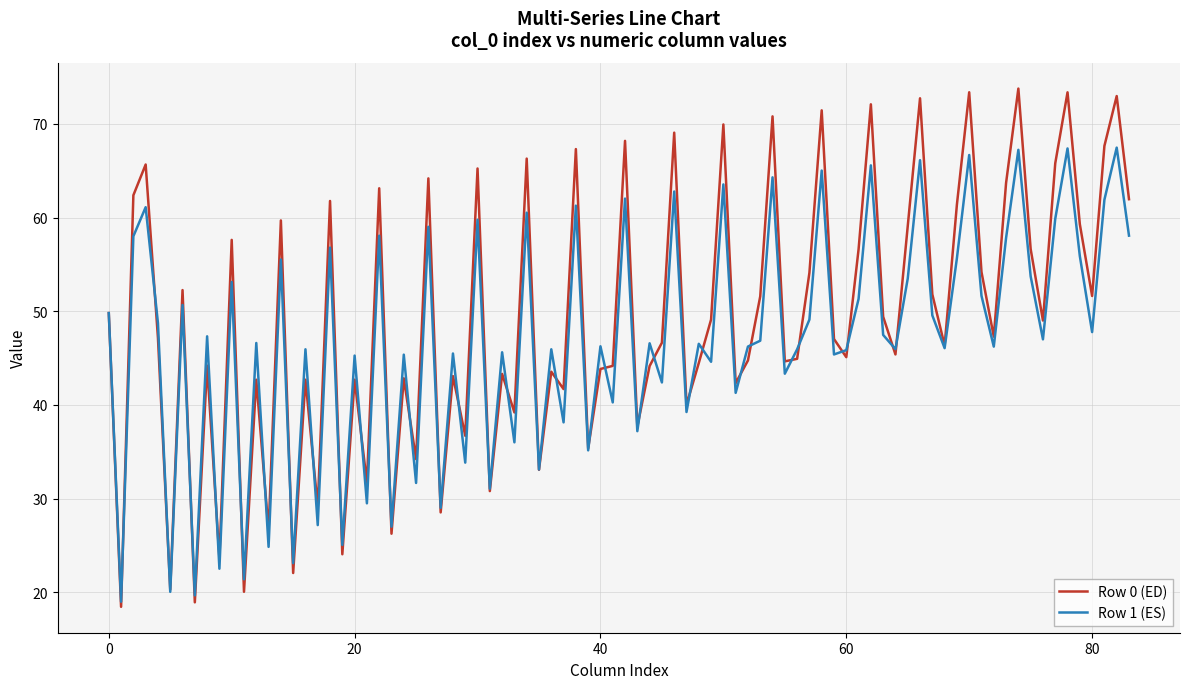

What is the smallest value displayed?

18.4